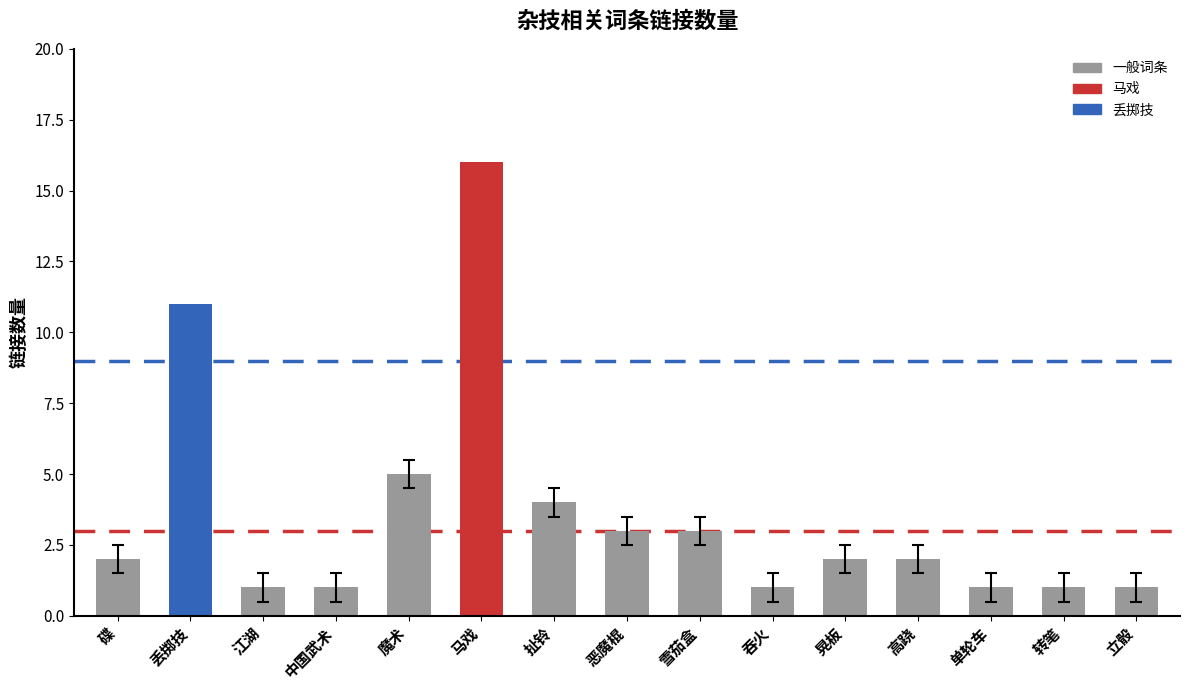

Are the bars grouped side by side (vs. stacked)?

No